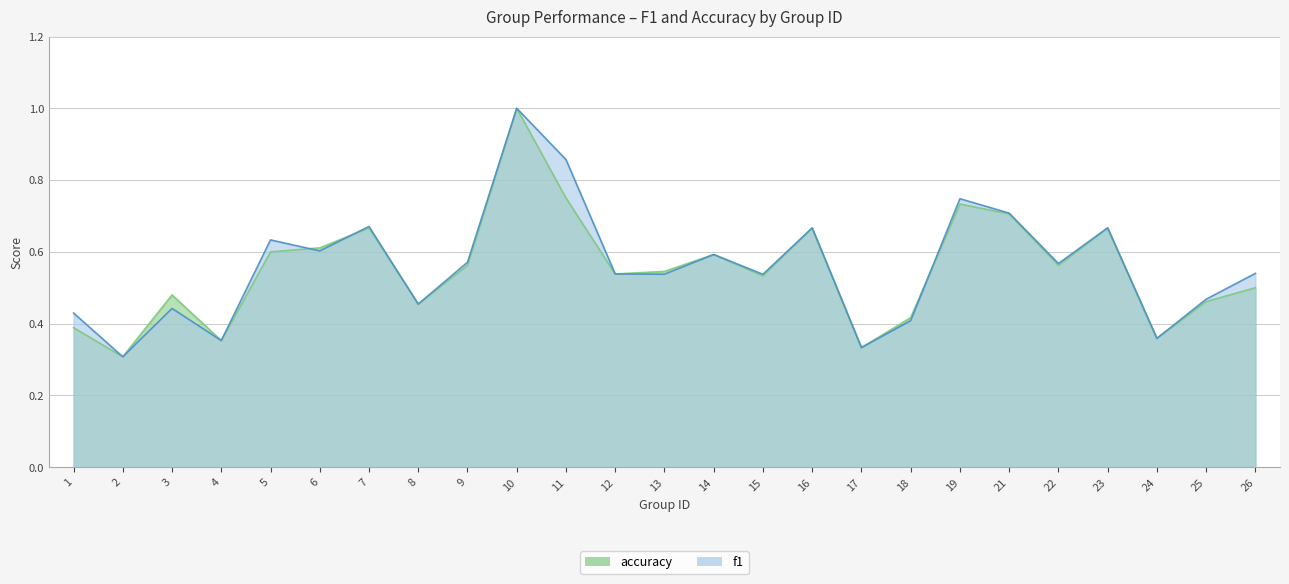

What is the value of the accuracy point at the 23rd from the left?

0.4